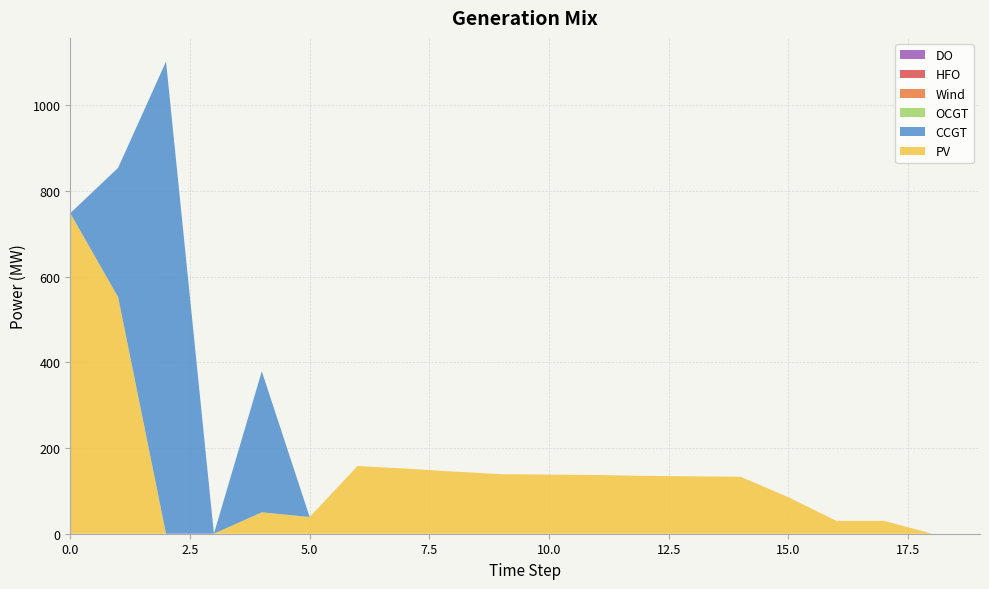

Reading left to right, transcribe all the data shown in this chart.

PV: 748	552	0	0	50	39	158	152	145	139	138	137	135	134	133	85	30	30	0	0
CCGT: 0	302	1102	0	329	0	0	0	0	0	0	0	0	0	0	0	0	0	0	0
OCGT: 0	0	0	0	0	0	0	0	0	0	0	0	0	0	0	0	0	0	0	0
Wind: 0	0	0	0	0	0	0	0	0	0	0	0	0	0	0	0	0	0	0	0
HFO: 0	0	0	0	0	0	0	0	0	0	0	0	0	0	0	0	0	0	0	0
DO: 0	0	0	0	0	0	0	0	0	0	0	0	0	0	0	0	0	0	0	0